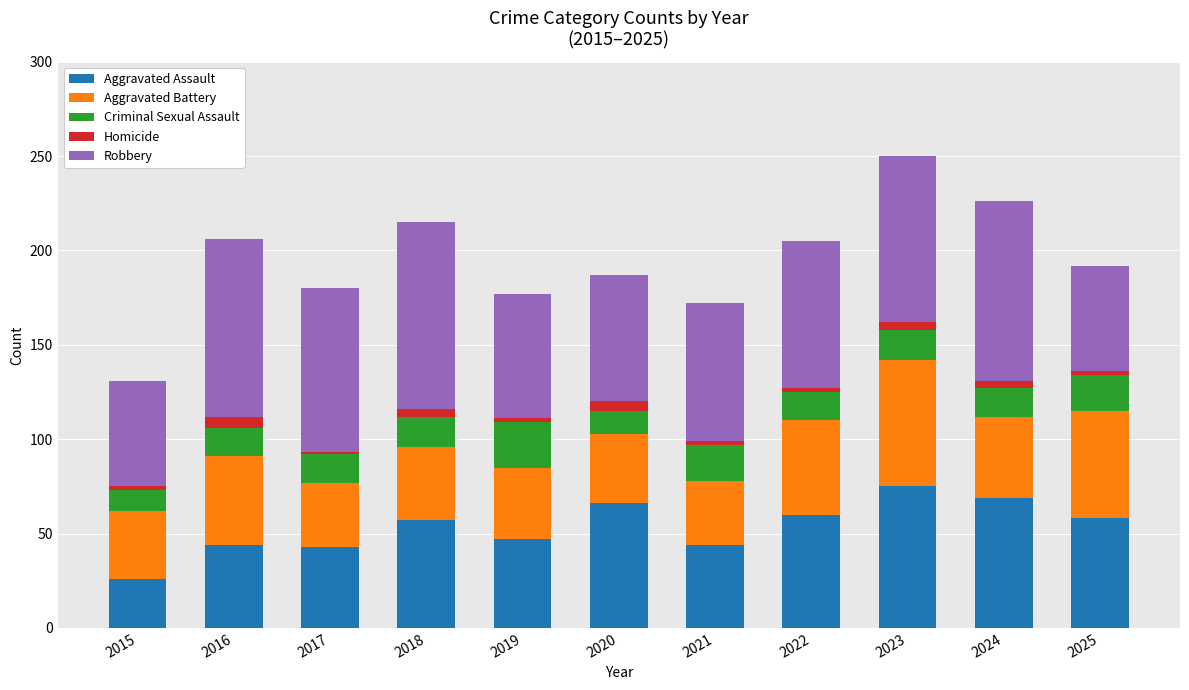

Count the number of categories in the chart.

11